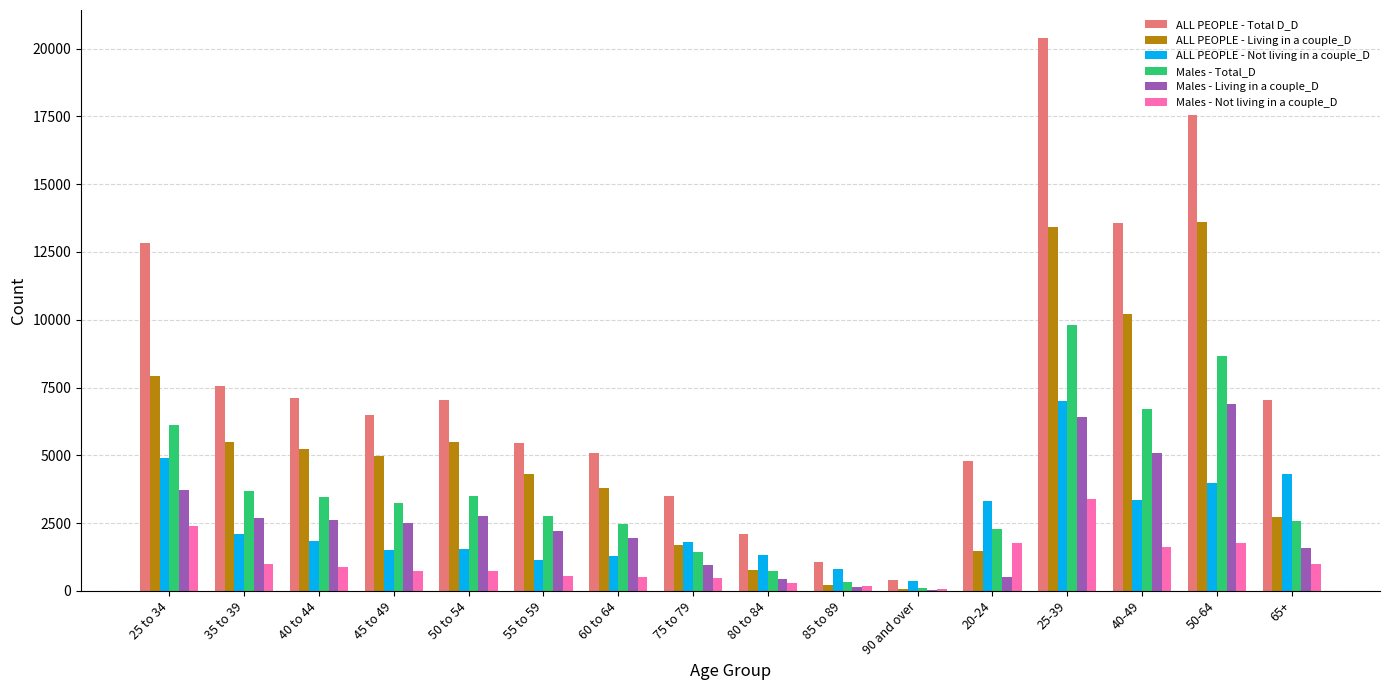

Which series changed the most between 55 to 59 and 85 to 89?

ALL PEOPLE - Total D_D